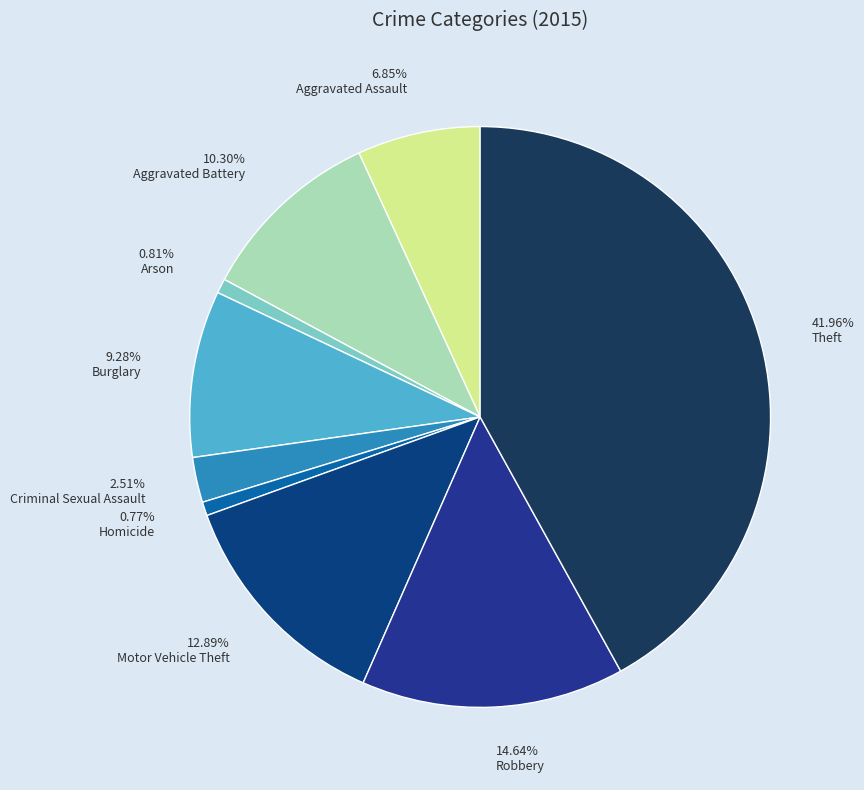

To the nearest percent, what portion does Theft represent?

42%